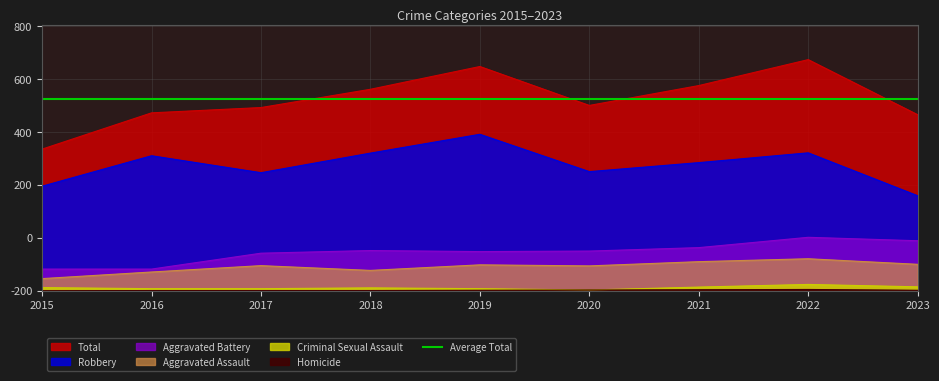

What is the spread (max minus min) of values at 2021?

771